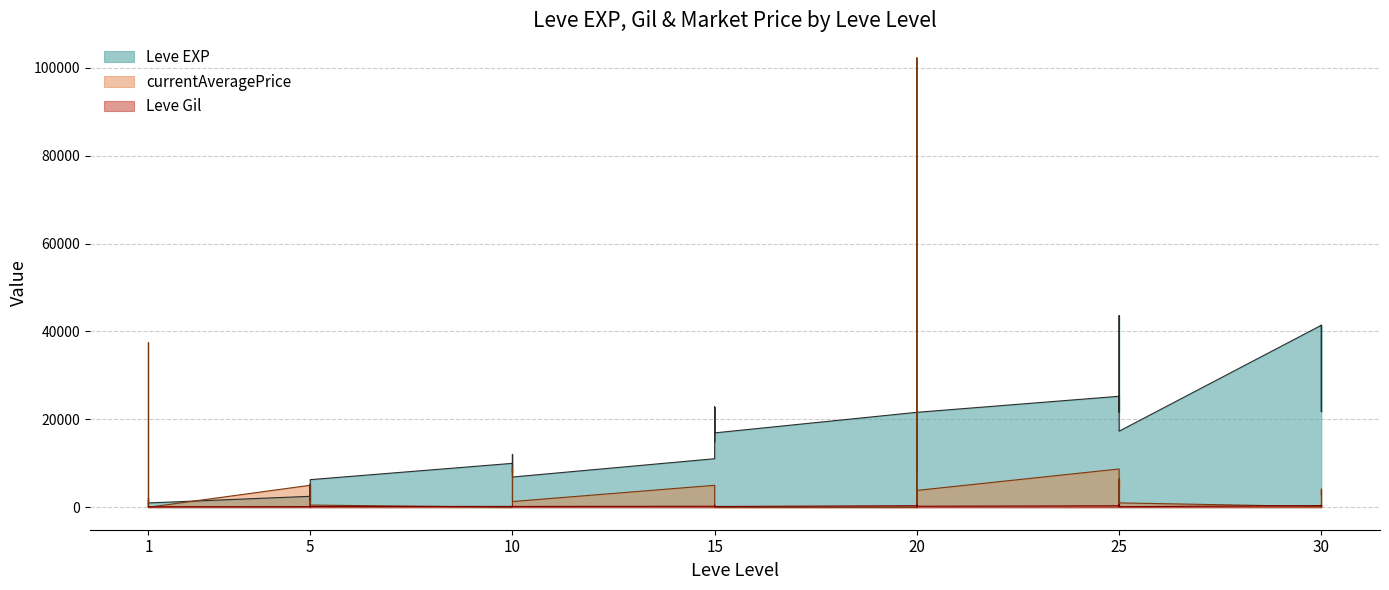

Which series has the largest total across all categories?

Leve EXP